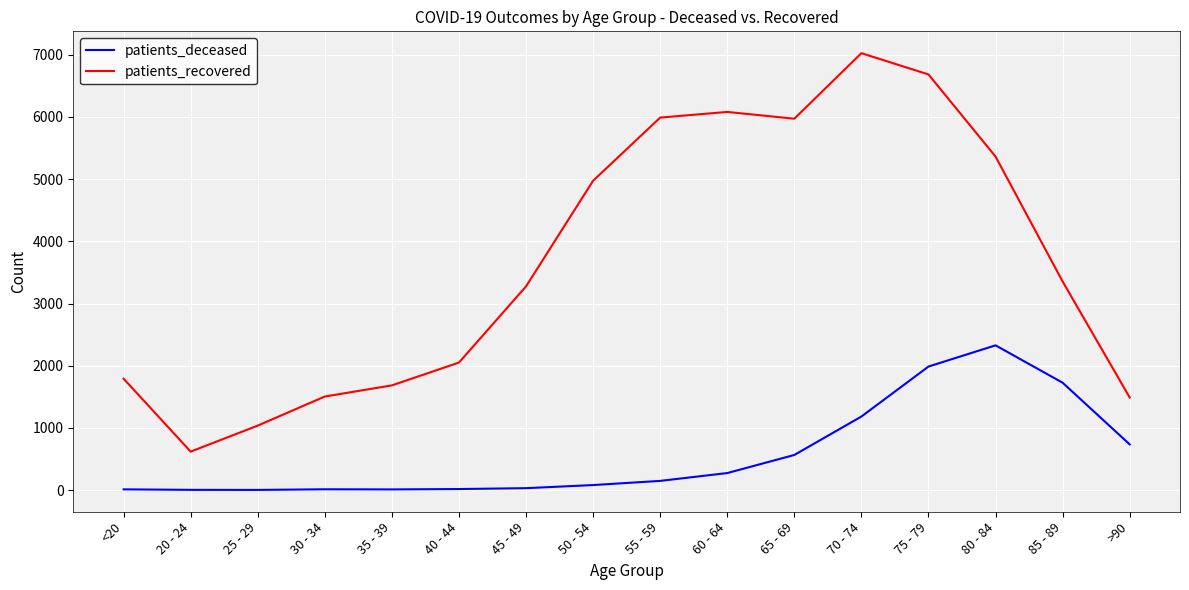

Rank the series at 85 - 89 from highest to lowest value.

patients_recovered, patients_deceased